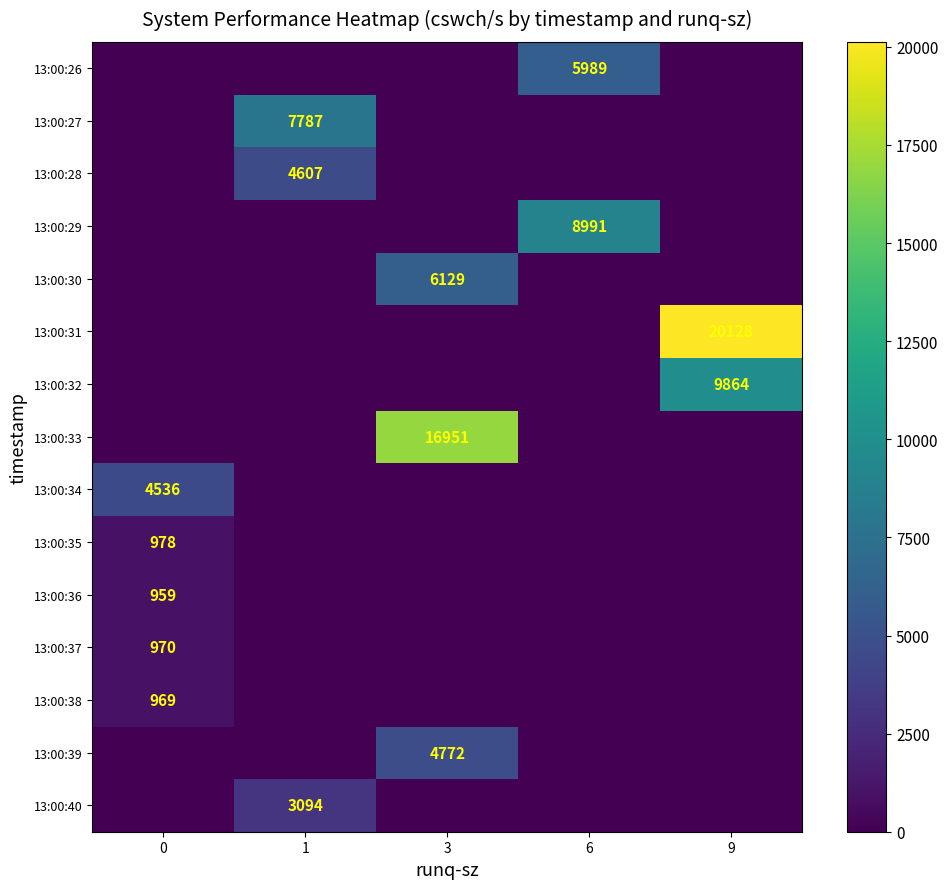

The value of 13:00:35 at 0 is 978. True or false?

True